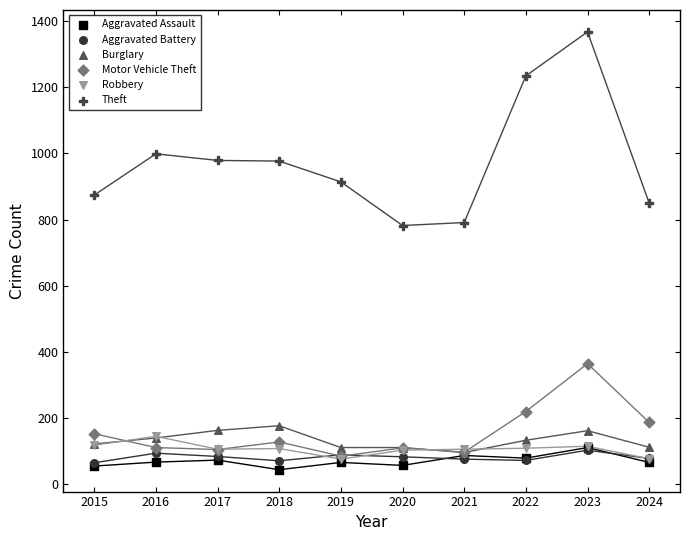

What are all the series names shown in the legend?

Aggravated Assault, Aggravated Battery, Burglary, Motor Vehicle Theft, Robbery, Theft